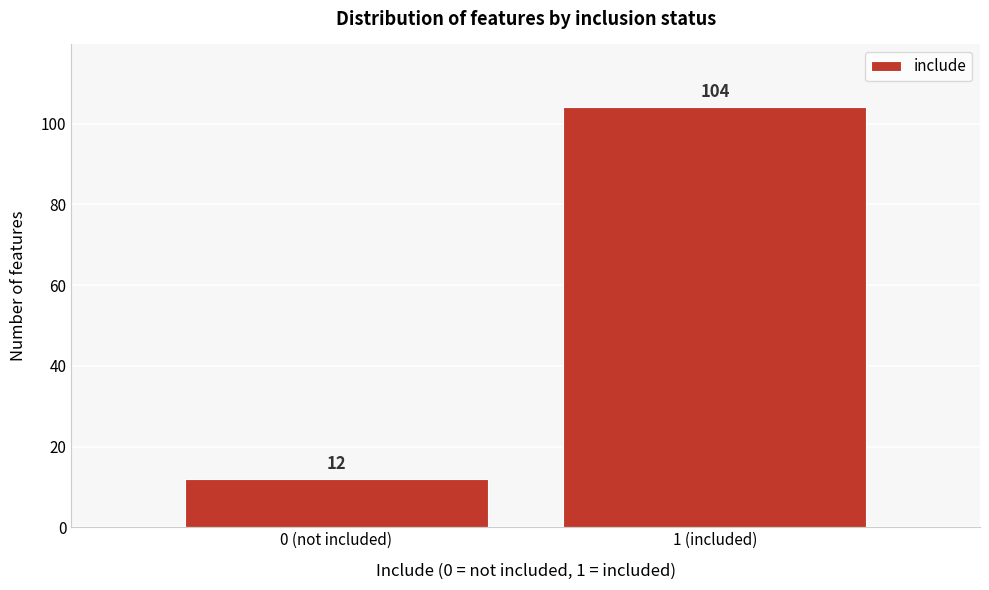

Reading right to left, list all the values displayed in this chart.

1 (included)=104	0 (not included)=12